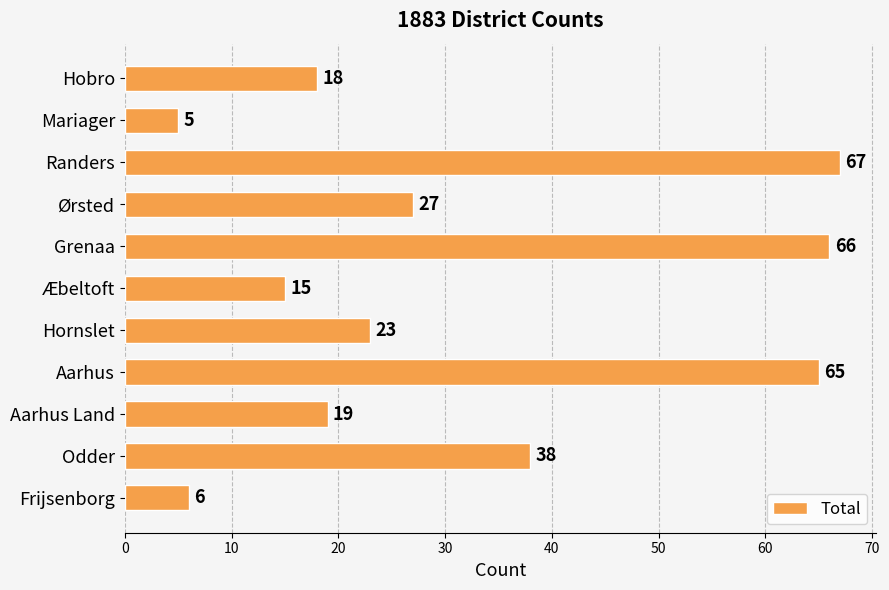

At which category does the chart reach its peak across all series?

Randers